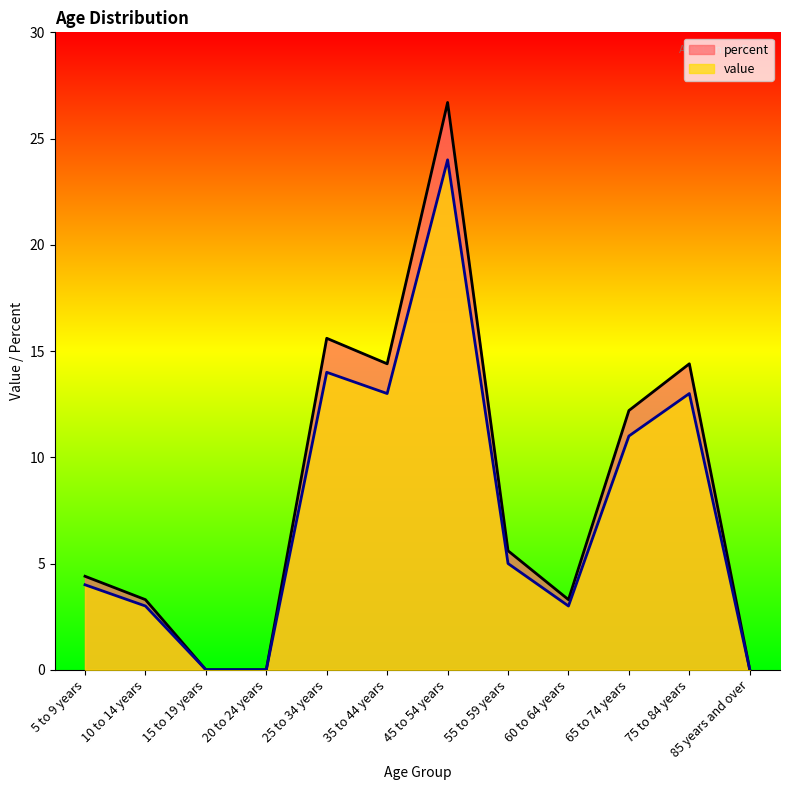

Reading left to right, what are all the values shown in this chart?

value: 5 to 9 years=4.0	10 to 14 years=3.0	15 to 19 years=0.0	20 to 24 years=0.0	25 to 34 years=14.0	35 to 44 years=13.0	45 to 54 years=24.0	55 to 59 years=5.0	60 to 64 years=3.0	65 to 74 years=11.0	75 to 84 years=13.0	85 years and over=0.0
percent: 5 to 9 years=4.4	10 to 14 years=3.3	15 to 19 years=0.0	20 to 24 years=0.0	25 to 34 years=15.6	35 to 44 years=14.4	45 to 54 years=26.7	55 to 59 years=5.6	60 to 64 years=3.3	65 to 74 years=12.2	75 to 84 years=14.4	85 years and over=0.0